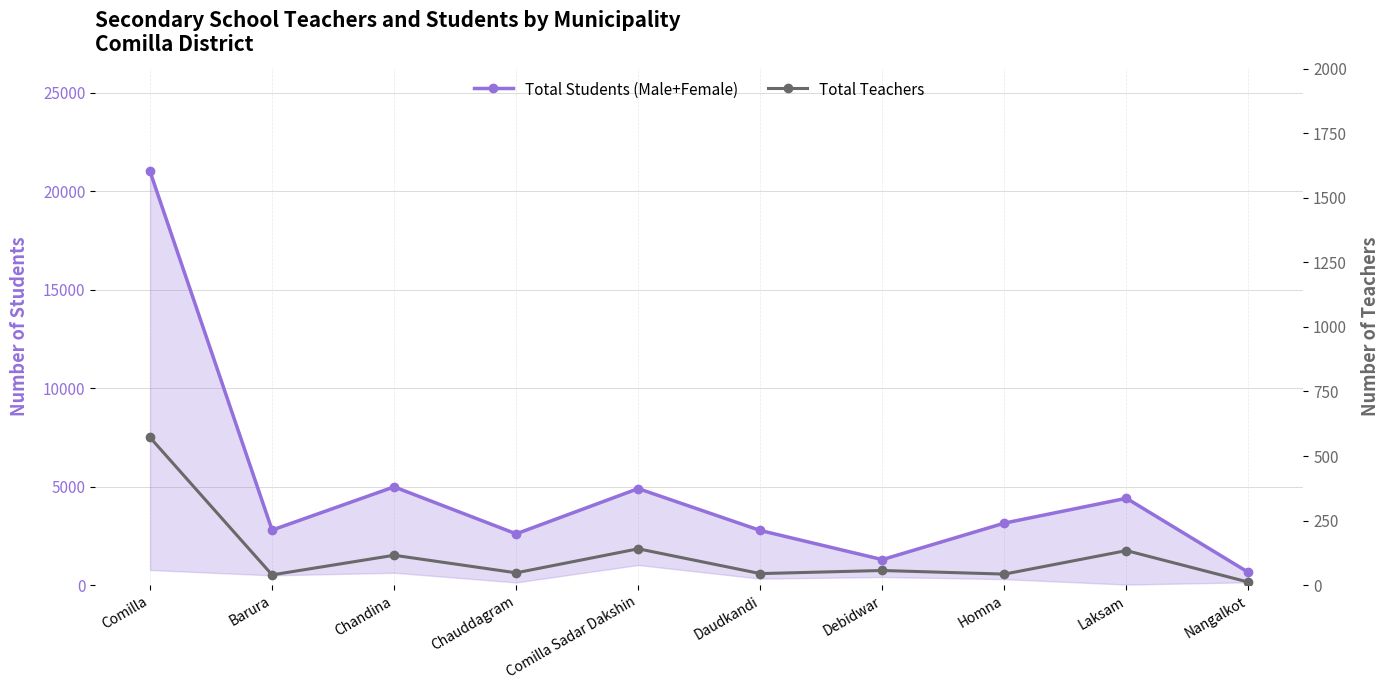

What is the difference between the Total Teachers values at Debidwar and Comilla Sadar Dakshin?

84